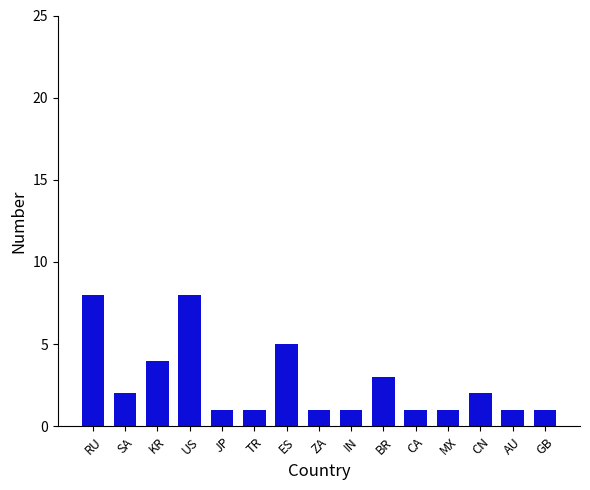

What is the label of the 4th bar from the left?

US